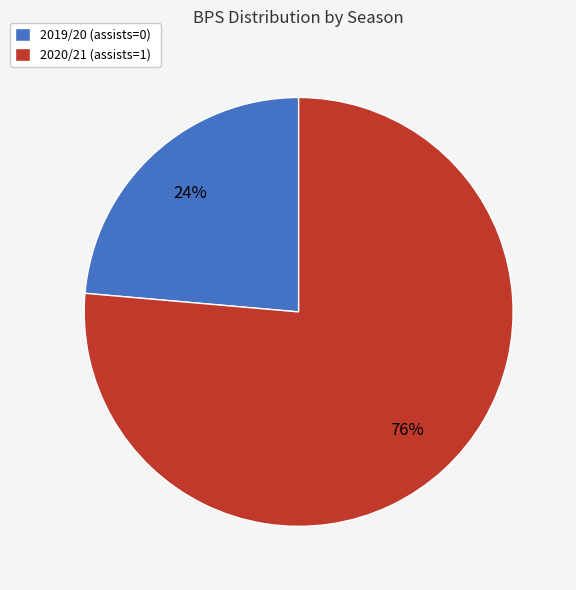

Approximately how many times larger is the value at 2019/20 (assists=0) compared to 2020/21 (assists=1)?

0.3